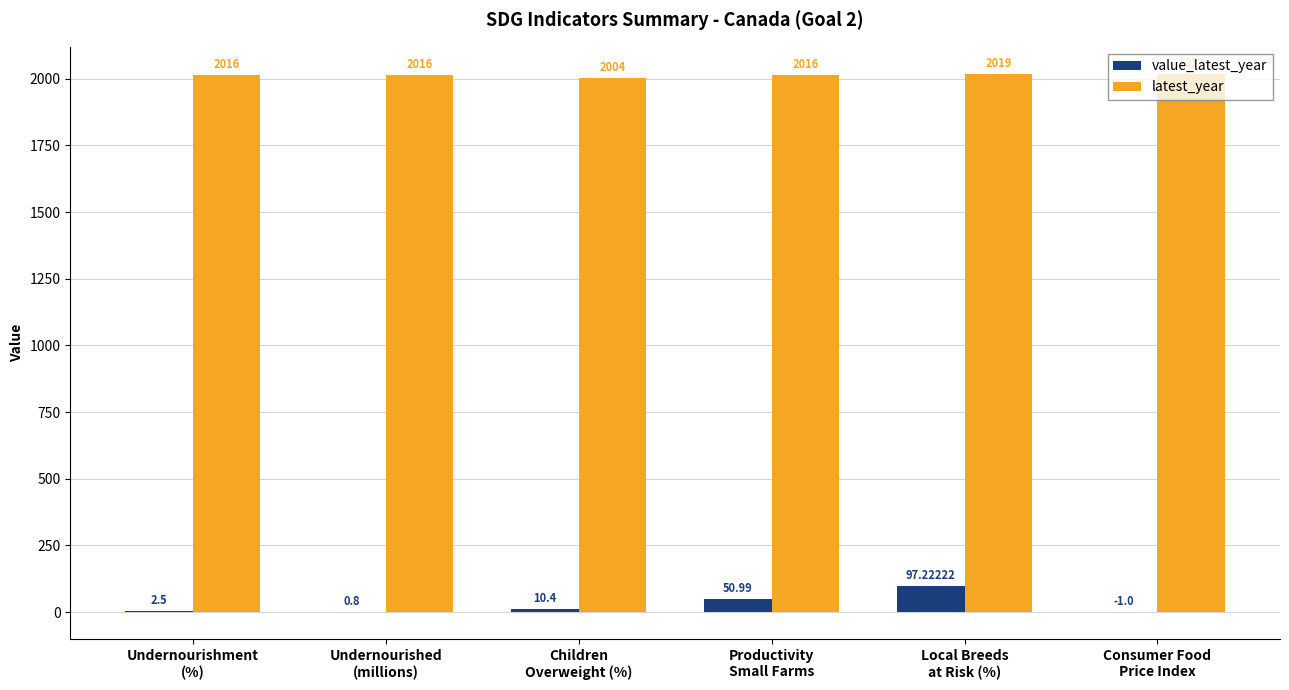

At which category does the chart reach its peak across all series?

Local Breeds
at Risk (%)